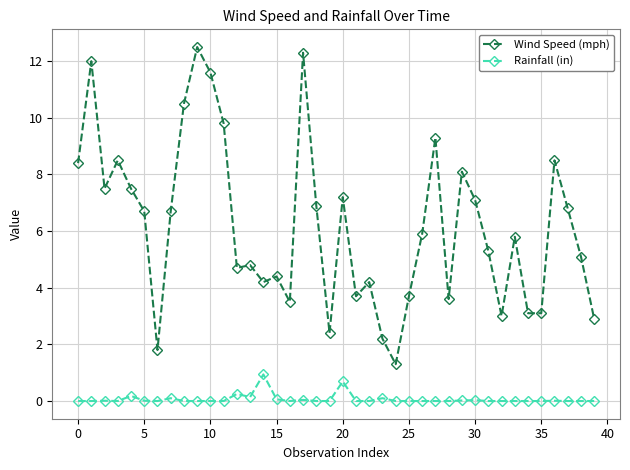

Which series has the widest spread of values?

Wind Speed (mph)